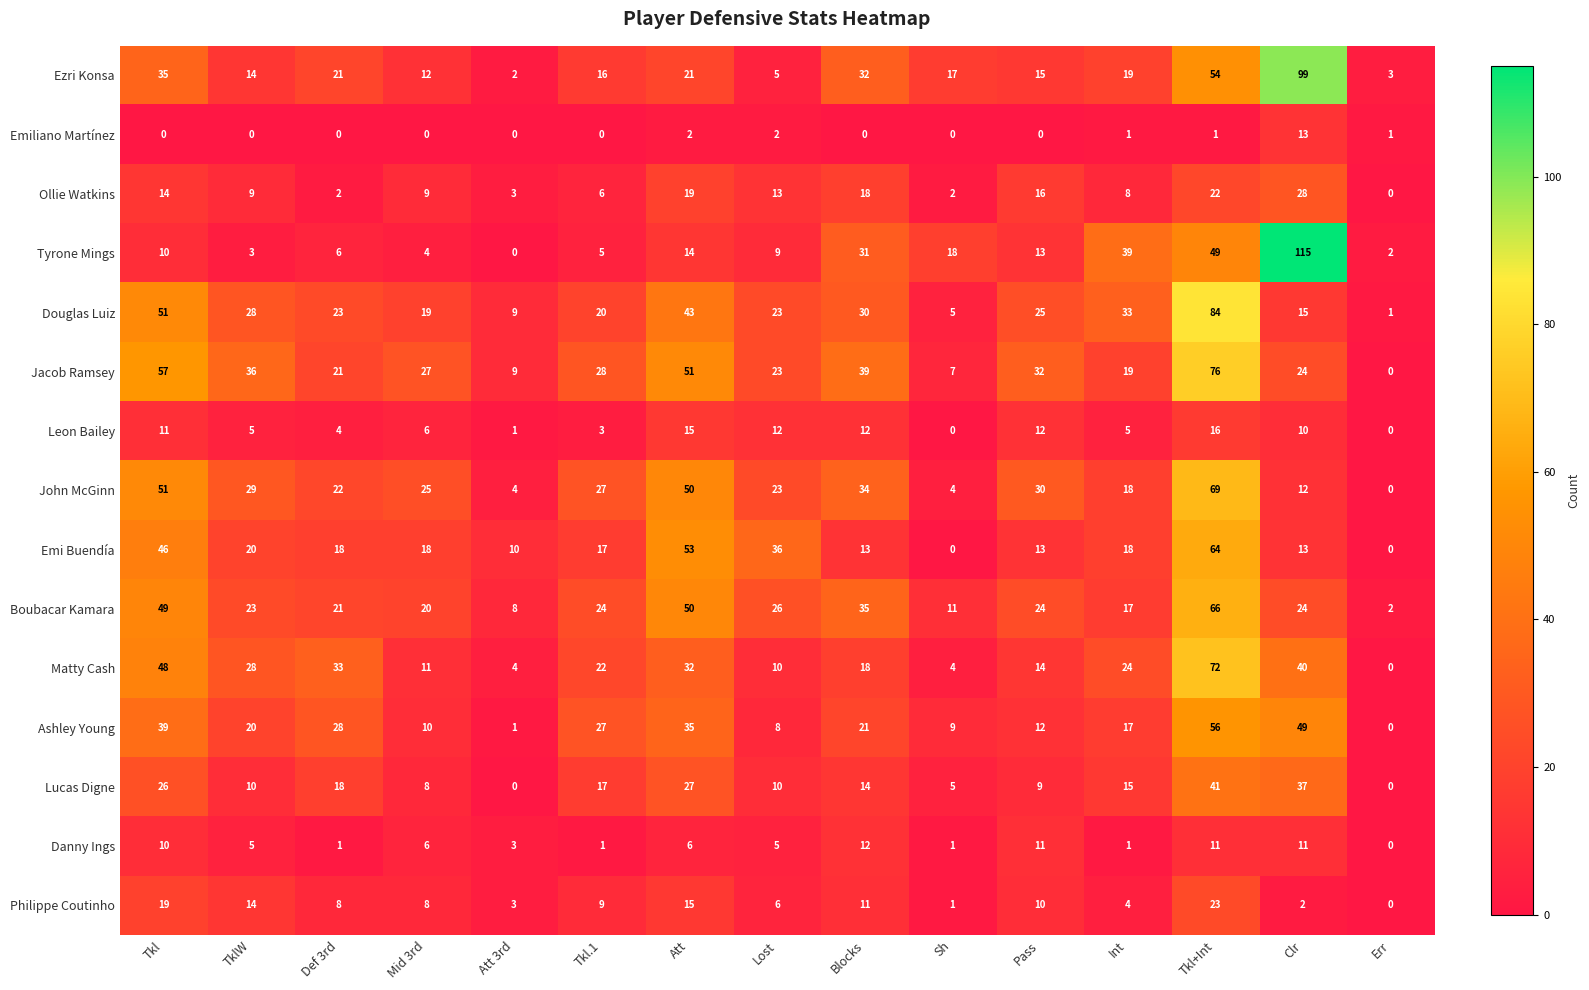

How many values in John McGinn are above zero?

14